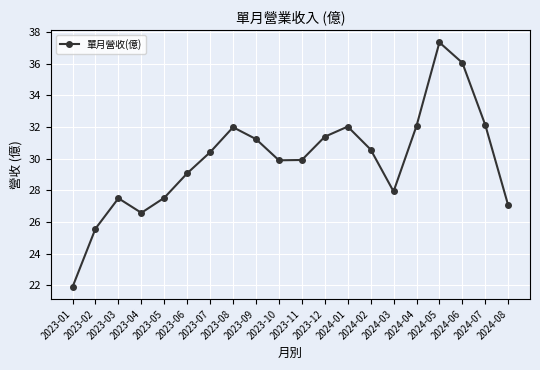

What is the label of the 9th point from the right?

2023-12